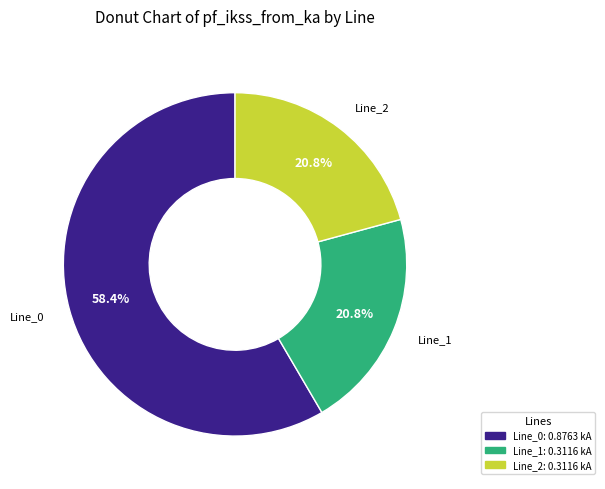

Is there a majority slice in this chart?

Yes